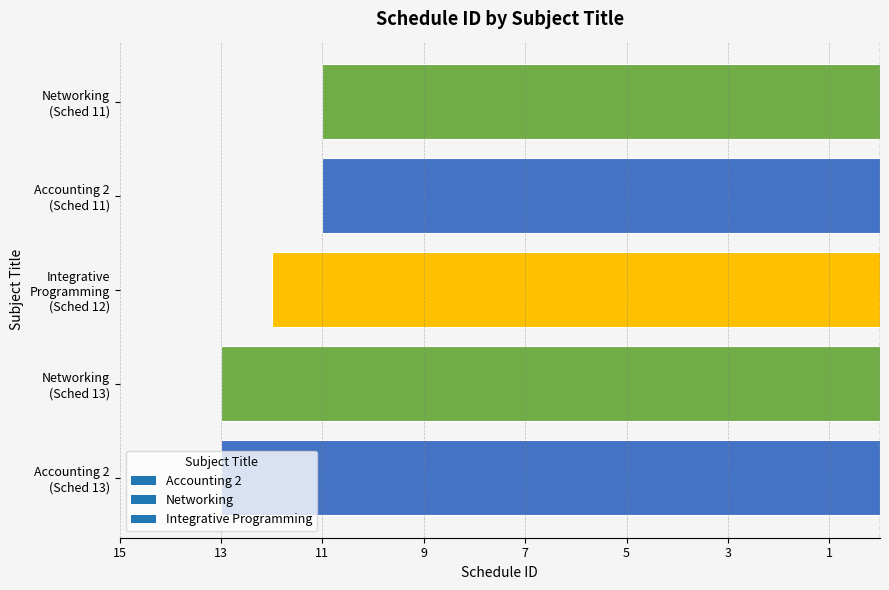

What is the difference between the maximum and minimum values?

2